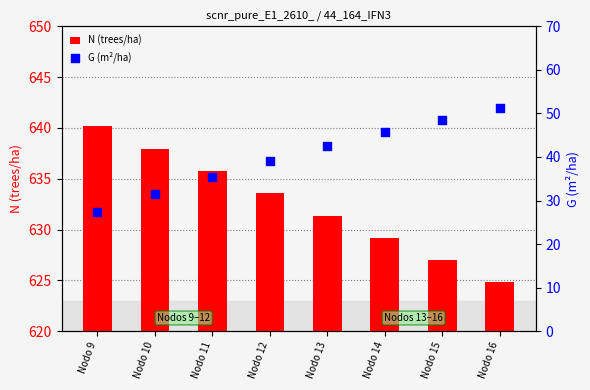

What is the total value across all series at Nodo 9?

667.4